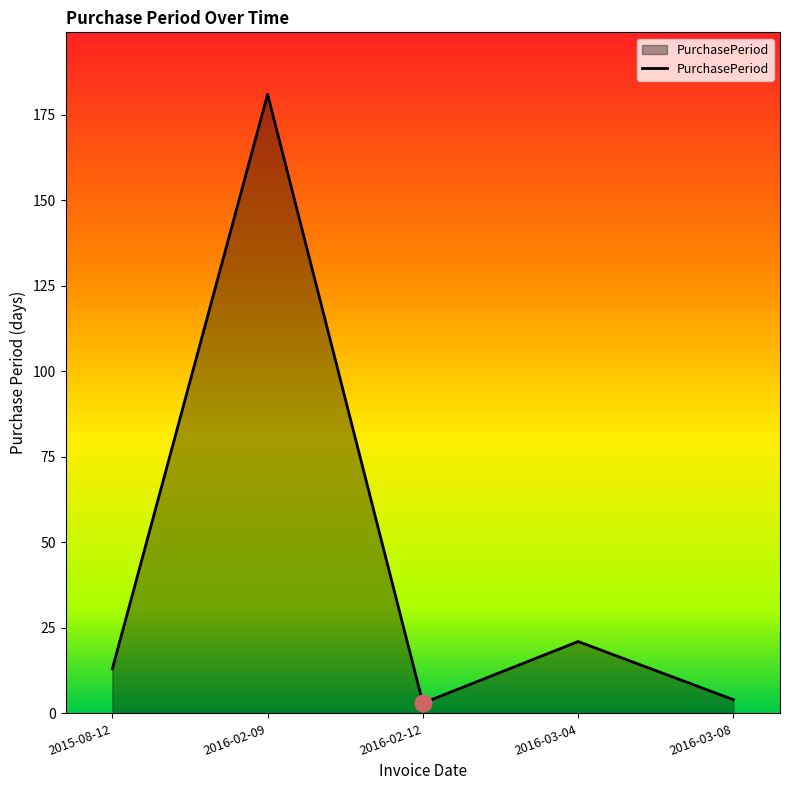

What is the difference between the maximum and second lowest values?

177